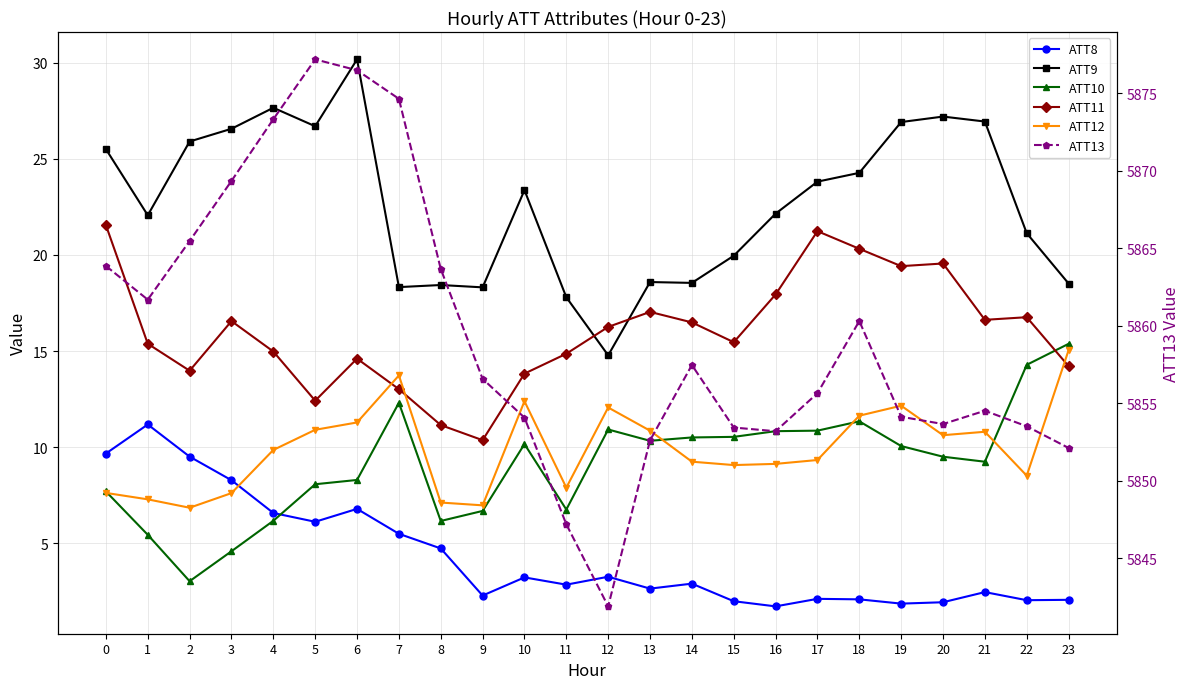

Is it true that ATT12 equals 9.3 at 17?

True